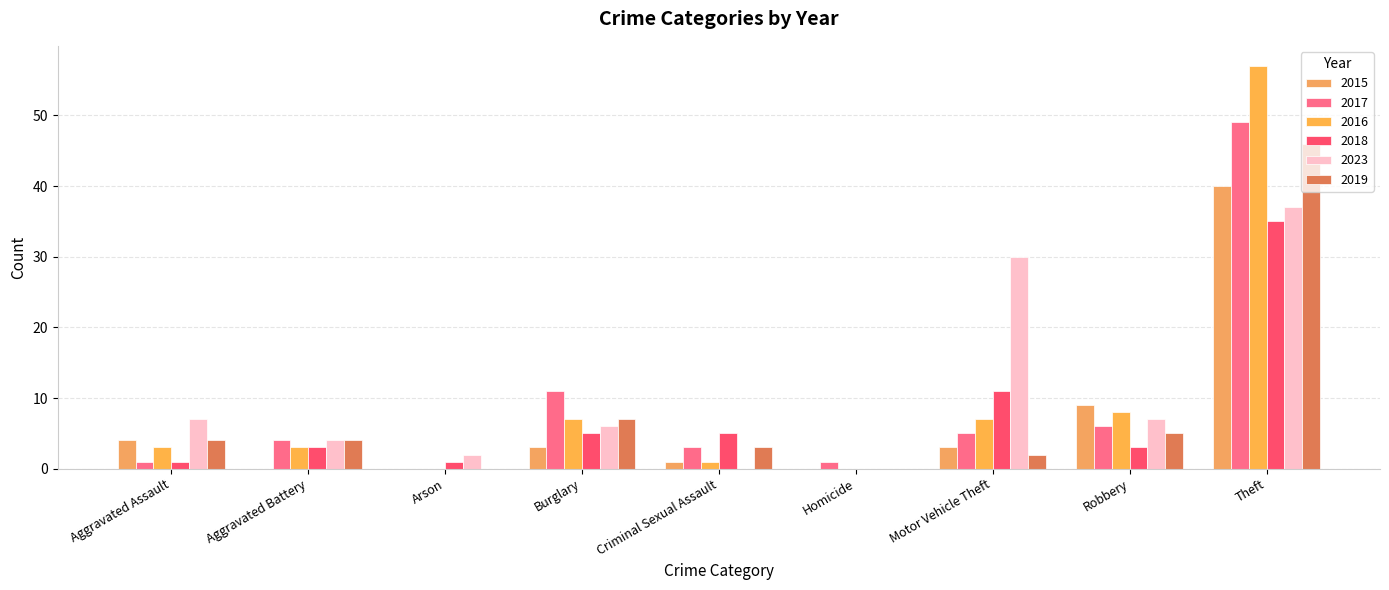

Which series changed the most between Aggravated Battery and Motor Vehicle Theft?

2023